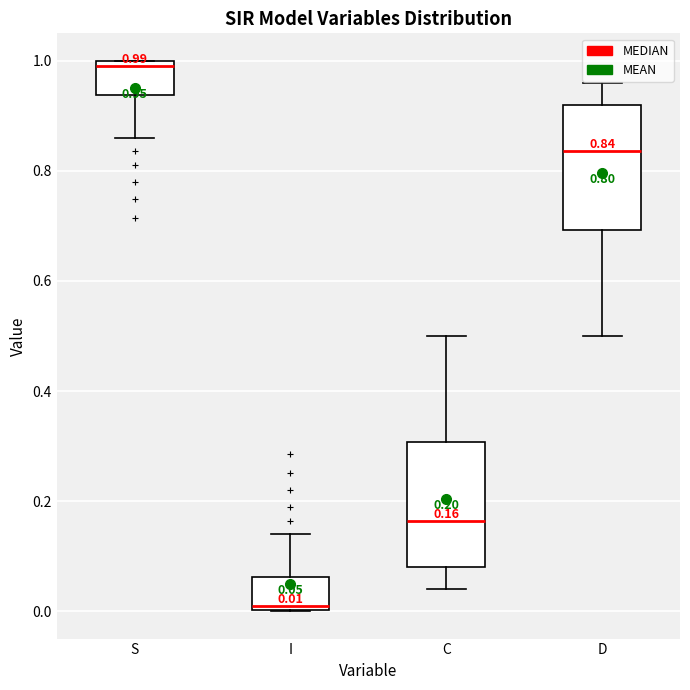

Which box's median line is the lowest?

I